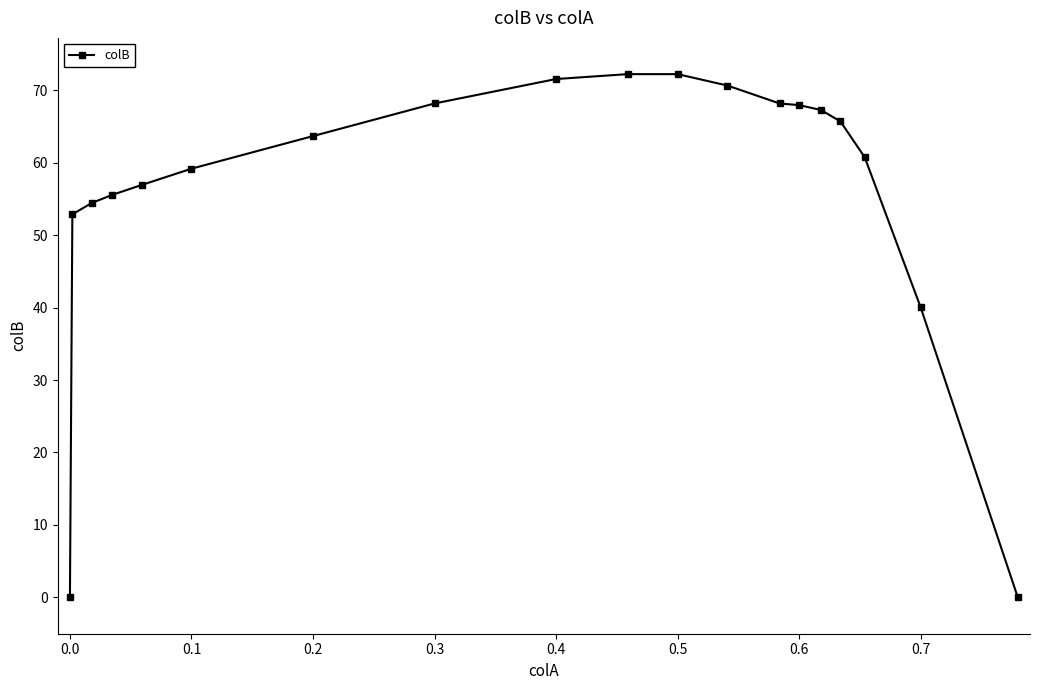

What is the value of the 17th point from the left?

60.7